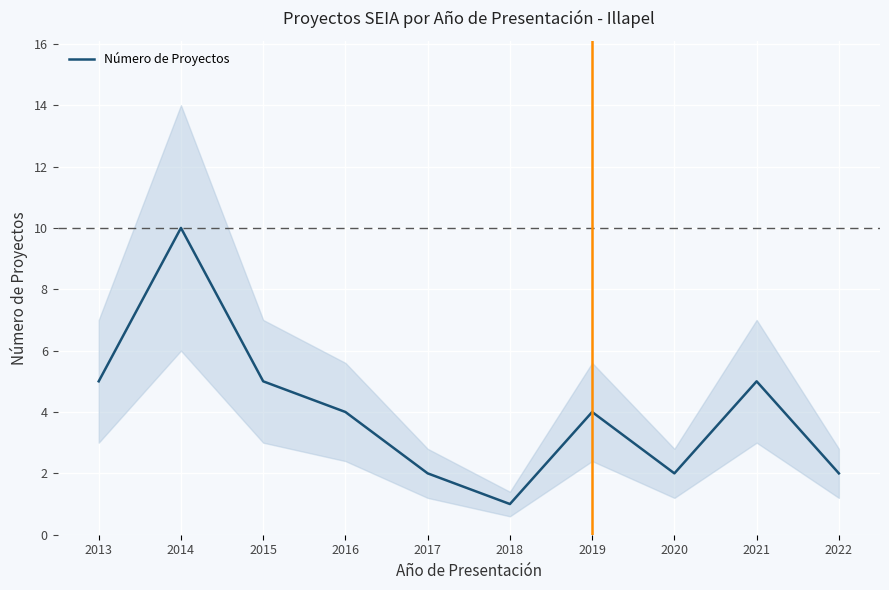

At which label does Número de Proyectos reach its minimum?

2018